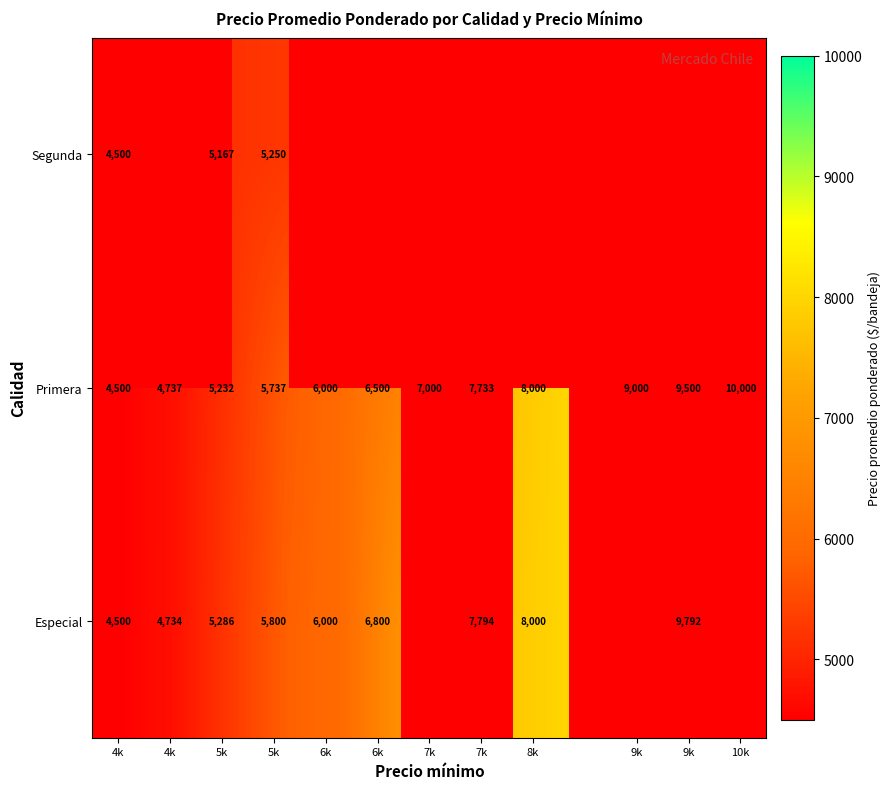

How many data points in Primera are above 7000?

5